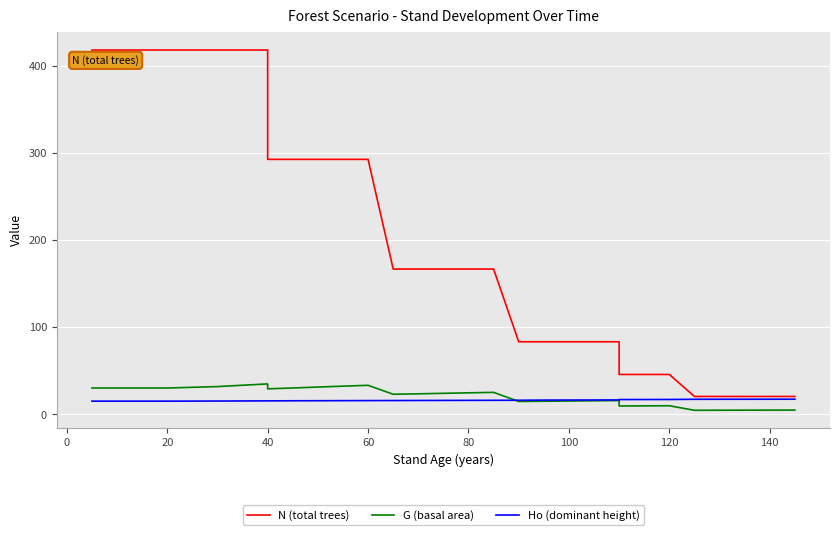

What is the lowest value of the G (basal area) series?

4.8